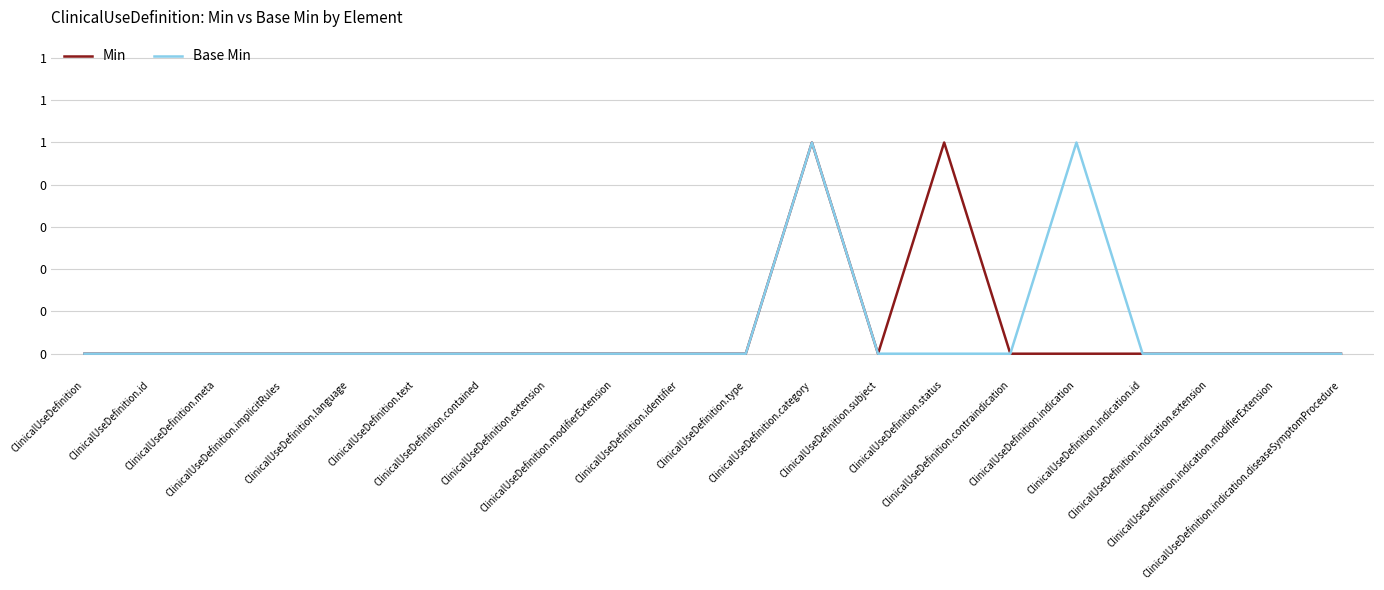

At how many categories does at least one series exceed 0?

3